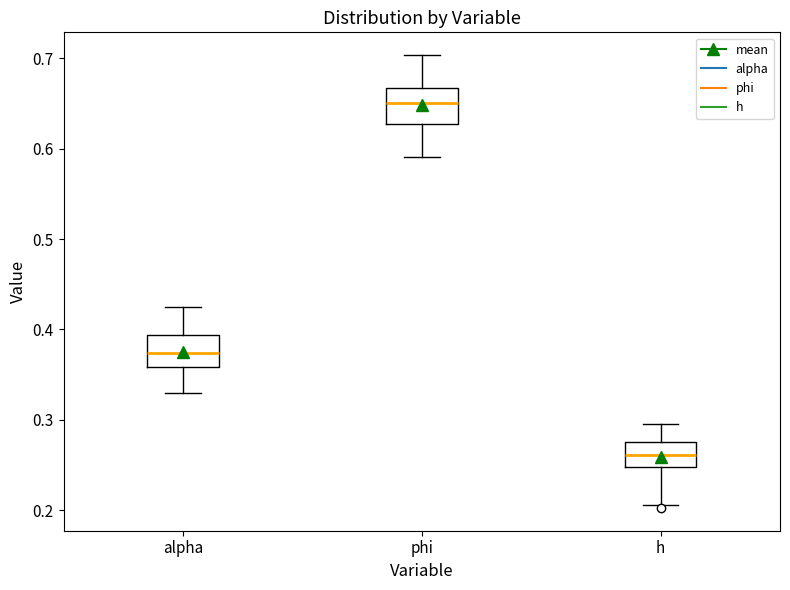

Reading left to right, read every box against the y-axis: the position of its median line, the range the box covers, and the ends of its whiskers. The values are not printed on the chart, so give them approximately, as read against the axis.

alpha: median 0.37, box 0.36 to 0.39, whiskers 0.33 to 0.43
phi: median 0.65, box 0.63 to 0.67, whiskers 0.59 to 0.70
h: median 0.26, box 0.25 to 0.28, whiskers 0.21 to 0.30